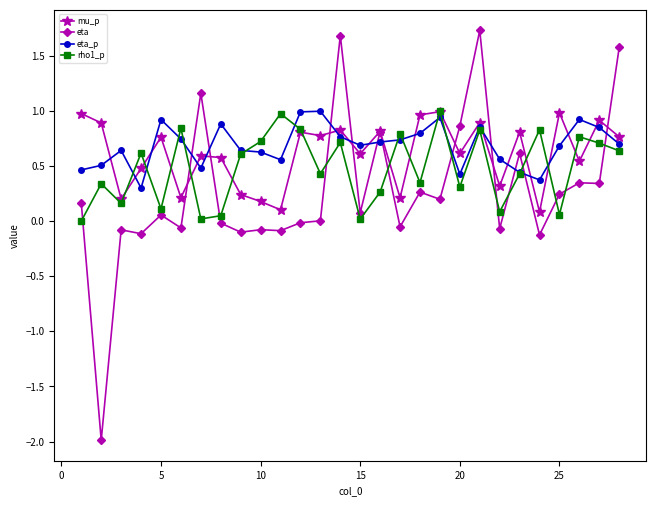

True or false: eta_p and eta intersect in this chart.

True